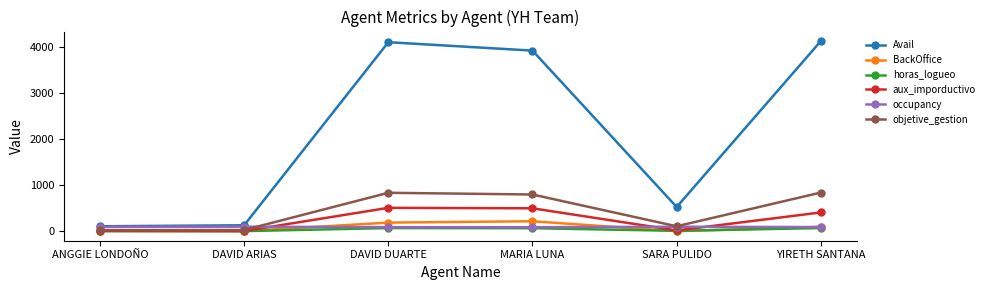

What position from the left is DAVID ARIAS?

2